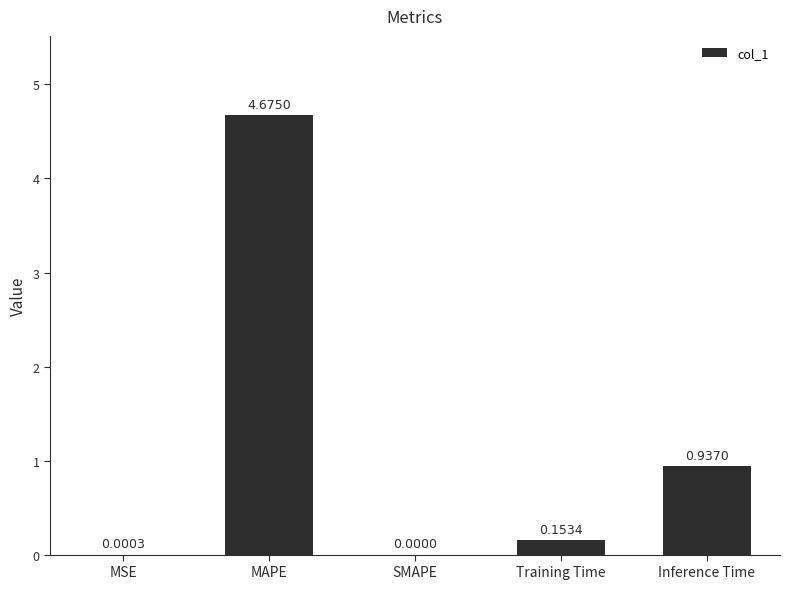

At which category does the chart reach its peak across all series?

MAPE